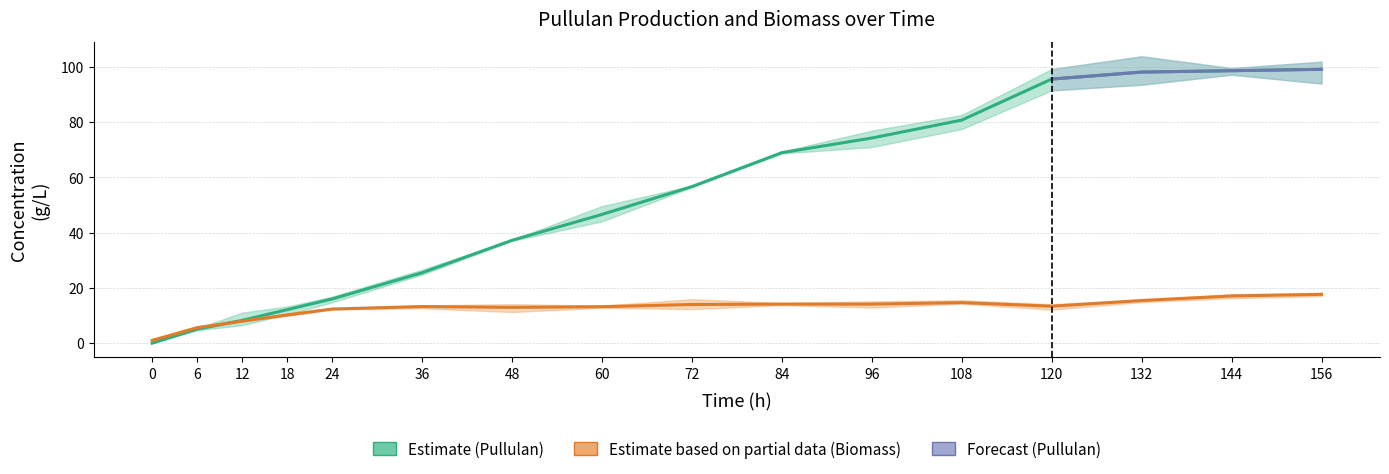

Approximately how many times larger is the value at 6 compared to 120?

0.1